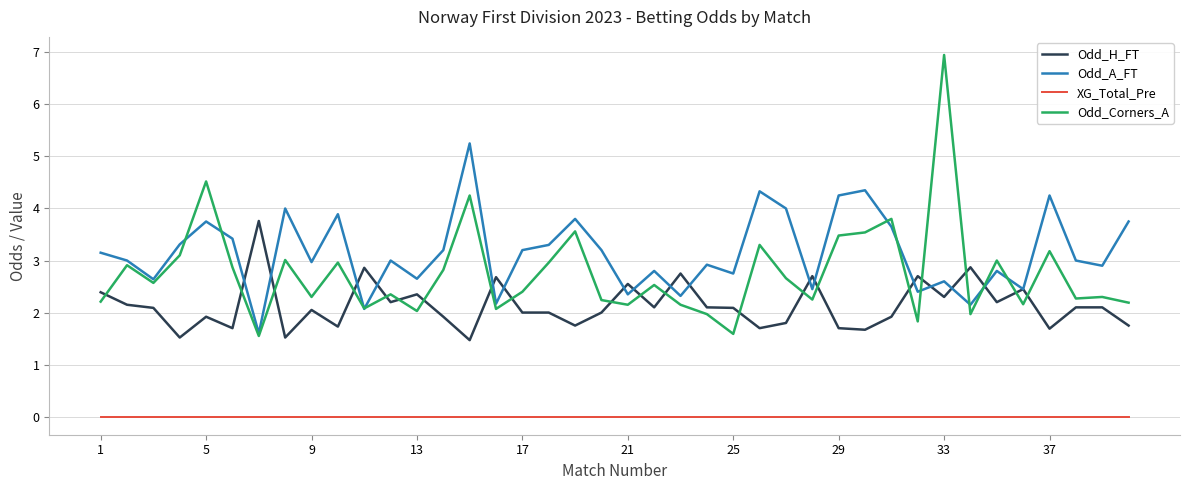

Which series has the largest range (max minus min)?

Odd_Corners_A